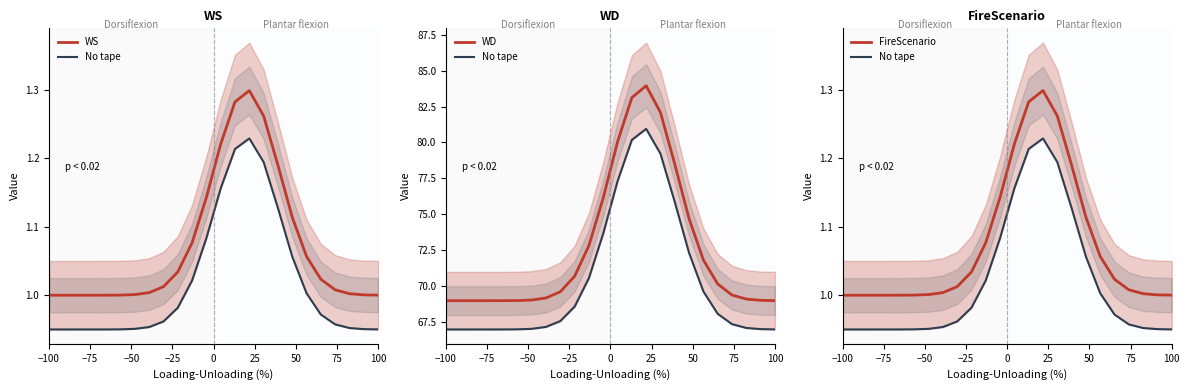

At which label does WD reach its minimum?

−100